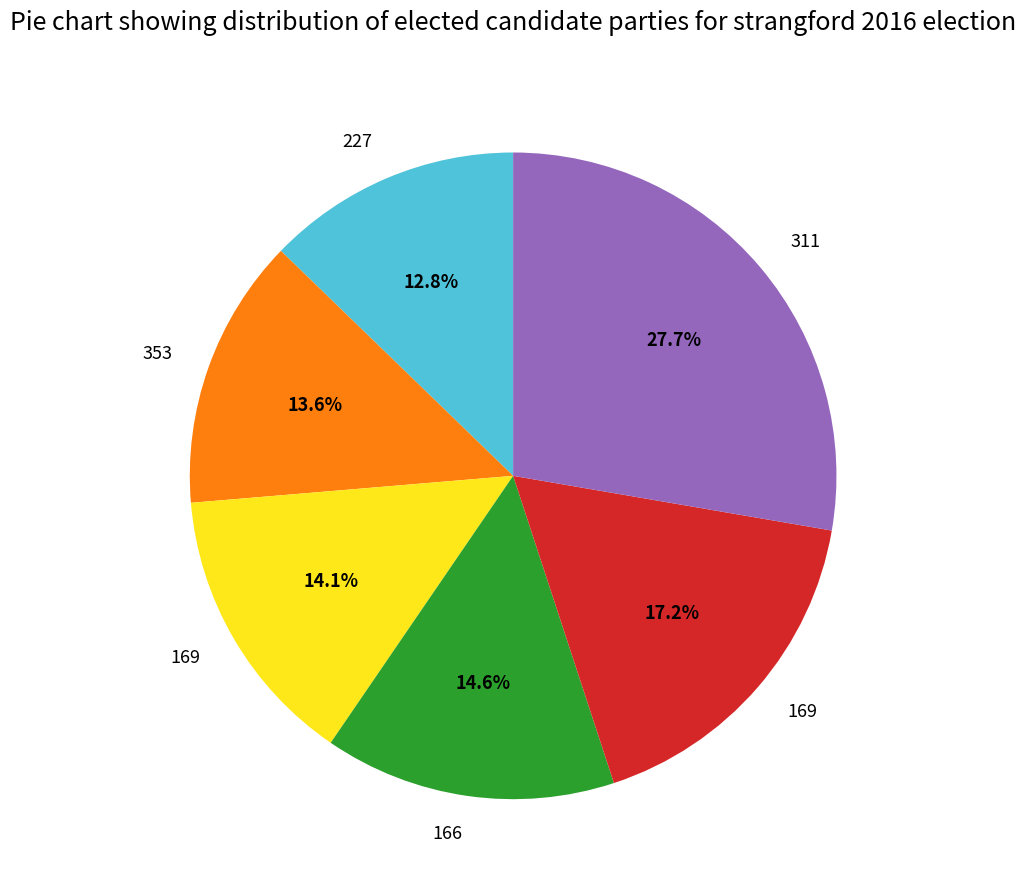

Does any single category account for the majority?

No